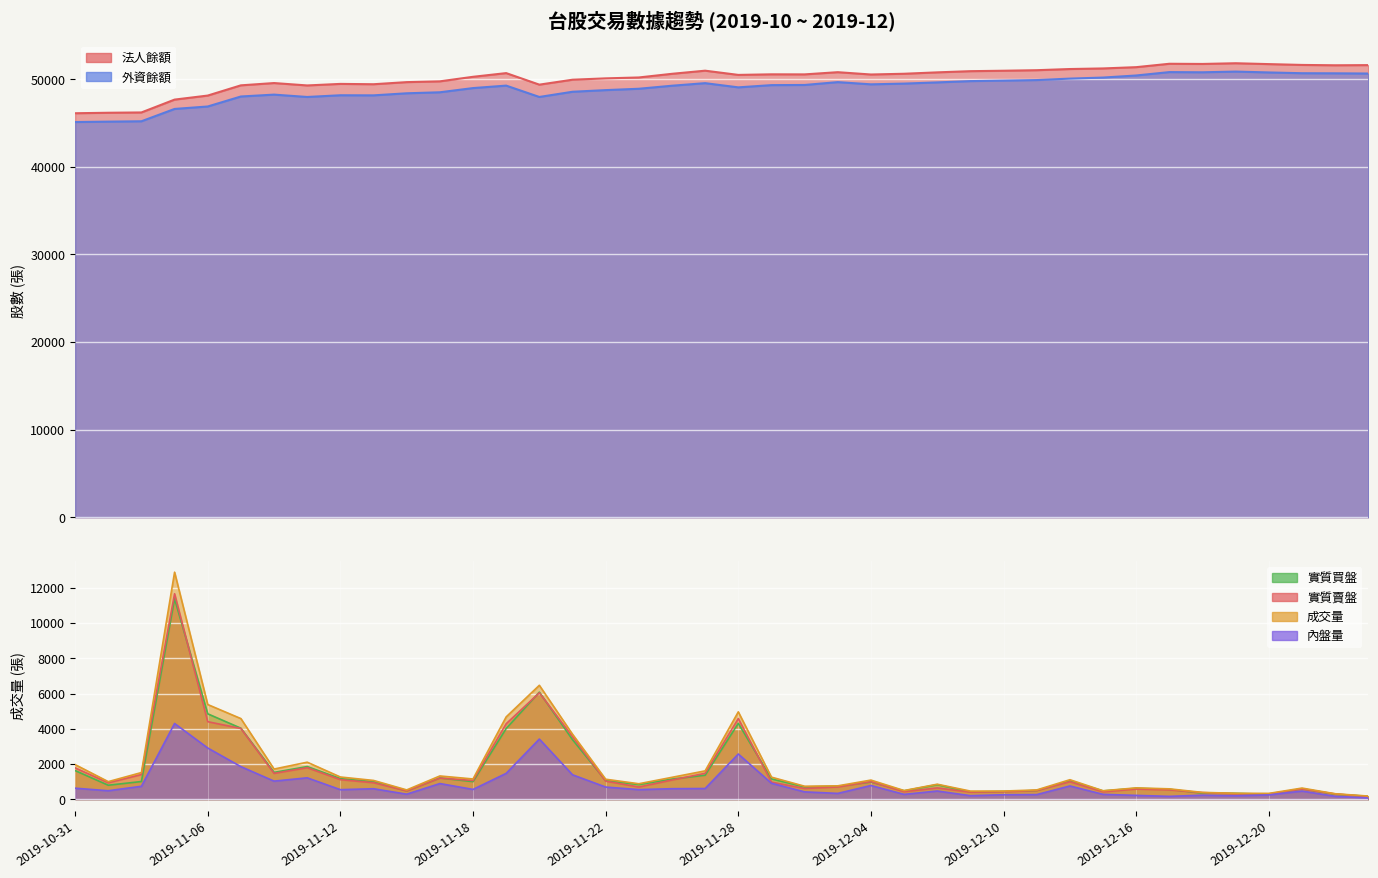

Reading left to right, transcribe all the data shown in this chart.

法人餘額: 2019-10-31=46118	2019-11-01=46174	2019-11-04=46209	2019-11-05=47675	2019-11-06=48136	2019-11-07=49303	2019-11-08=49564	2019-11-11=49291	2019-11-12=49467	2019-11-13=49429	2019-11-14=49670	2019-11-15=49759	2019-11-18=50277	2019-11-19=50699	2019-11-20=49382	2019-11-21=49945	2019-11-22=50099	2019-11-25=50202	2019-11-26=50619	2019-11-27=50976	2019-11-28=50494	2019-11-29=50560	2019-12-02=50553	2019-12-03=50804	2019-12-04=50540	2019-12-05=50625	2019-12-06=50784	2019-12-09=50920	2019-12-10=50970	2019-12-11=51031	2019-12-12=51164	2019-12-13=51232	2019-12-16=51378	2019-12-17=51765	2019-12-18=51744	2019-12-19=51825	2019-12-20=51726	2019-12-23=51632	2019-12-24=51592	2019-12-25=51611
外資餘額: 2019-10-31=45114	2019-11-01=45160	2019-11-04=45202	2019-11-05=46609	2019-11-06=46889	2019-11-07=48030	2019-11-08=48244	2019-11-11=47975	2019-11-12=48171	2019-11-13=48160	2019-11-14=48396	2019-11-15=48511	2019-11-18=48990	2019-11-19=49272	2019-11-20=47976	2019-11-21=48570	2019-11-22=48758	2019-11-25=48913	2019-11-26=49259	2019-11-27=49552	2019-11-28=49073	2019-11-29=49327	2019-12-02=49345	2019-12-03=49670	2019-12-04=49418	2019-12-05=49501	2019-12-06=49639	2019-12-09=49786	2019-12-10=49846	2019-12-11=49905	2019-12-12=50071	2019-12-13=50191	2019-12-16=50428	2019-12-17=50814	2019-12-18=50793	2019-12-19=50874	2019-12-20=50775	2019-12-23=50686	2019-12-24=50675	2019-12-25=50651
實質買盤: 2019-10-31=1626	2019-11-01=794	2019-11-04=1005	2019-11-05=11382	2019-11-06=4850	2019-11-07=4032	2019-11-08=1523	2019-11-11=1854	2019-11-12=1169	2019-11-13=997	2019-11-14=475	2019-11-15=1208	2019-11-18=999	2019-11-19=4014	2019-11-20=6080	2019-11-21=3382	2019-11-22=1058	2019-11-25=833	2019-11-26=1142	2019-11-27=1362	2019-11-28=4308	2019-11-29=1154	2019-12-02=699	2019-12-03=733	2019-12-04=977	2019-12-05=478	2019-12-06=827	2019-12-09=409	2019-12-10=440	2019-12-11=495	2019-12-12=1035	2019-12-13=470	2019-12-16=620	2019-12-17=563	2019-12-18=341	2019-12-19=335	2019-12-20=278	2019-12-23=594	2019-12-24=283	2019-12-25=167
實質賣盤: 2019-10-31=1780	2019-11-01=932	2019-11-04=1400	2019-11-05=11668	2019-11-06=4402	2019-11-07=4017	2019-11-08=1466	2019-11-11=1790	2019-11-12=1110	2019-11-13=938	2019-11-14=469	2019-11-15=1200	2019-11-18=1063	2019-11-19=4286	2019-11-20=6043	2019-11-21=3555	2019-11-22=1027	2019-11-25=692	2019-11-26=1090	2019-11-27=1473	2019-11-28=4579	2019-11-29=970	2019-12-02=610	2019-12-03=694	2019-12-04=999	2019-12-05=424	2019-12-06=641	2019-12-09=401	2019-12-10=424	2019-12-11=493	2019-12-12=993	2019-12-13=417	2019-12-16=576	2019-12-17=528	2019-12-18=376	2019-12-19=307	2019-12-20=308	2019-12-23=580	2019-12-24=302	2019-12-25=146
成交量: 2019-10-31=1966	2019-11-01=998	2019-11-04=1514	2019-11-05=12893	2019-11-06=5377	2019-11-07=4579	2019-11-08=1713	2019-11-11=2102	2019-11-12=1261	2019-11-13=1066	2019-11-14=528	2019-11-15=1320	2019-11-18=1149	2019-11-19=4675	2019-11-20=6469	2019-11-21=3690	2019-11-22=1135	2019-11-25=878	2019-11-26=1243	2019-11-27=1609	2019-11-28=4961	2019-11-29=1253	2019-12-02=737	2019-12-03=759	2019-12-04=1086	2019-12-05=492	2019-12-06=851	2019-12-09=461	2019-12-10=463	2019-12-11=527	2019-12-12=1107	2019-12-13=481	2019-12-16=643	2019-12-17=589	2019-12-18=387	2019-12-19=337	2019-12-20=329	2019-12-23=633	2019-12-24=310	2019-12-25=178
內盤量: 2019-10-31=626	2019-11-01=482	2019-11-04=734	2019-11-05=4300	2019-11-06=2908	2019-11-07=1850	2019-11-08=1027	2019-11-11=1215	2019-11-12=542	2019-11-13=595	2019-11-14=286	2019-11-15=889	2019-11-18=556	2019-11-19=1468	2019-11-20=3416	2019-11-21=1387	2019-11-22=690	2019-11-25=545	2019-11-26=597	2019-11-27=608	2019-11-28=2567	2019-11-29=905	2019-12-02=417	2019-12-03=330	2019-12-04=778	2019-12-05=275	2019-12-06=466	2019-12-09=200	2019-12-10=254	2019-12-11=262	2019-12-12=752	2019-12-13=277	2019-12-16=217	2019-12-17=162	2019-12-18=229	2019-12-19=195	2019-12-20=245	2019-12-23=463	2019-12-24=165	2019-12-25=71